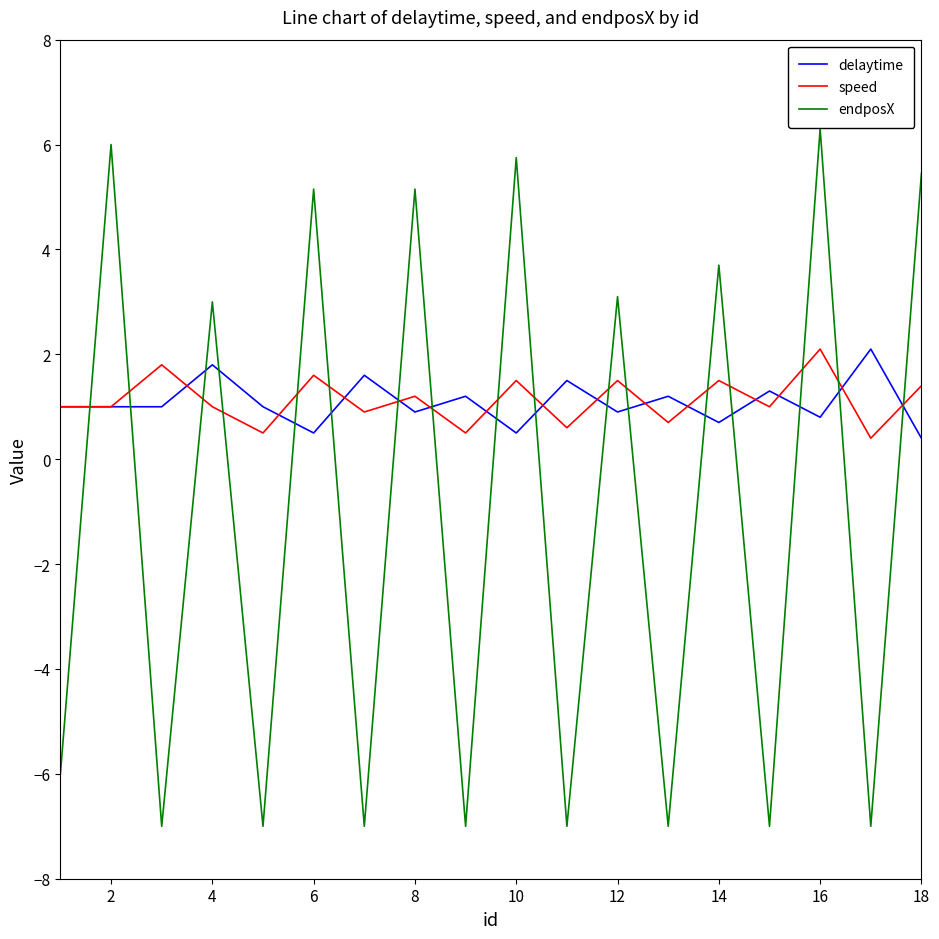

Which series ends up on top after the final intersection of delaytime and endposX?

endposX